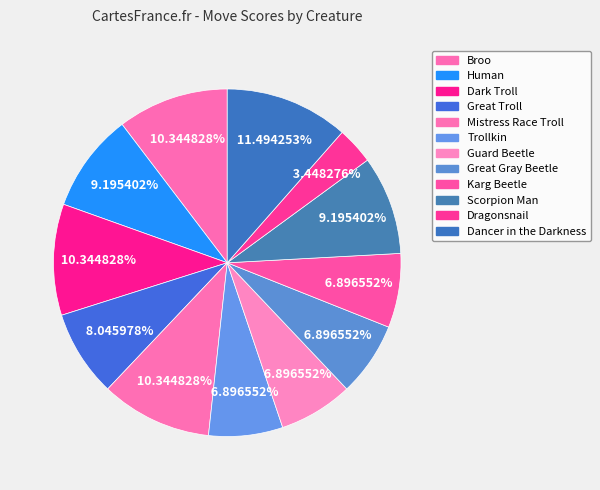

What percentage is NOT represented by Great Troll?

92.0%